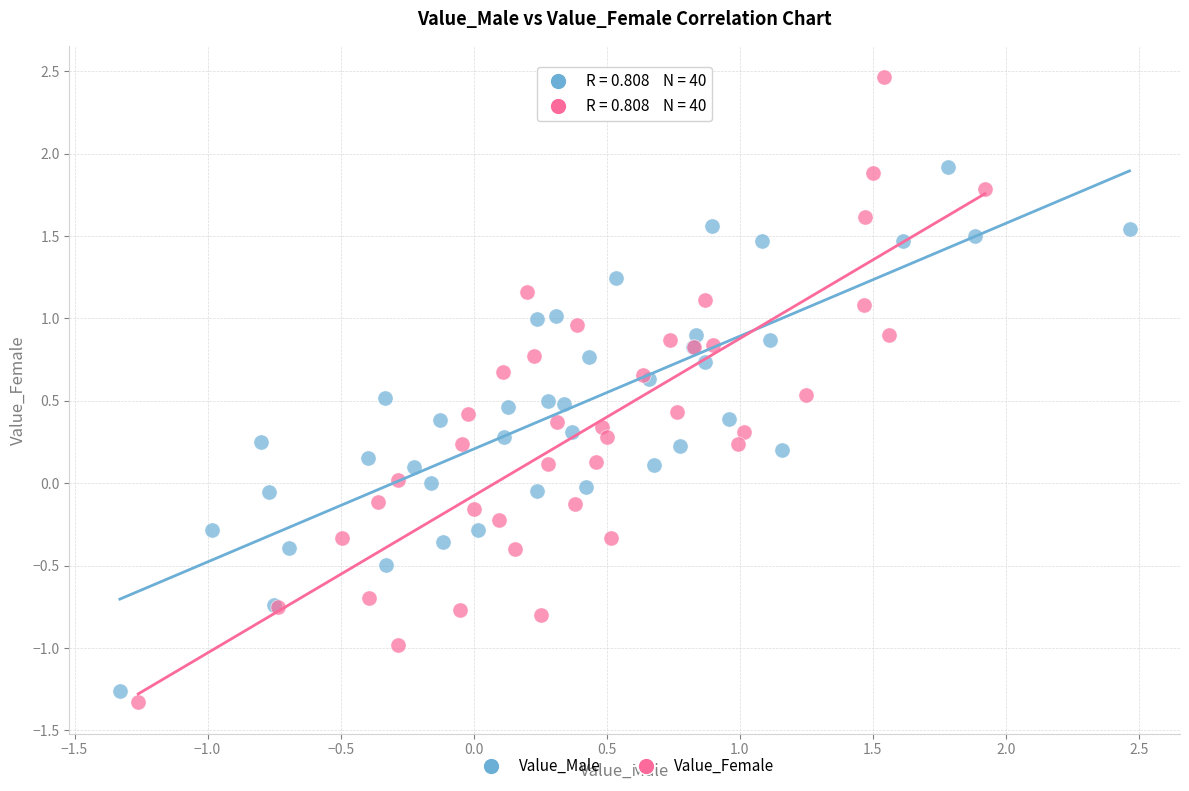

Which series has the largest Y range (max minus min)?

Value_Female